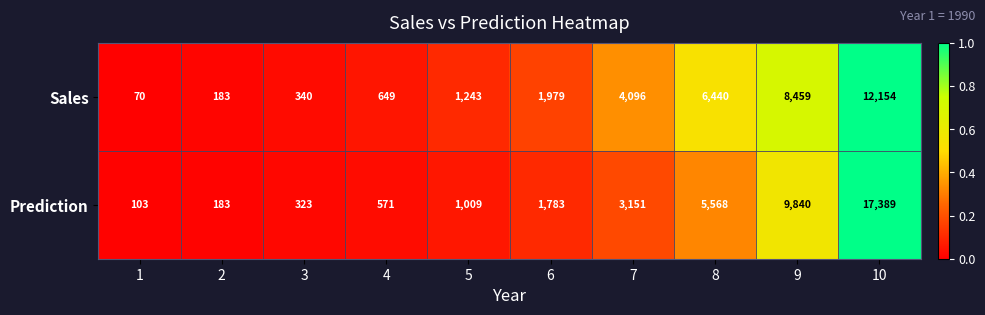

At how many categories does at least one series exceed 5033?

3